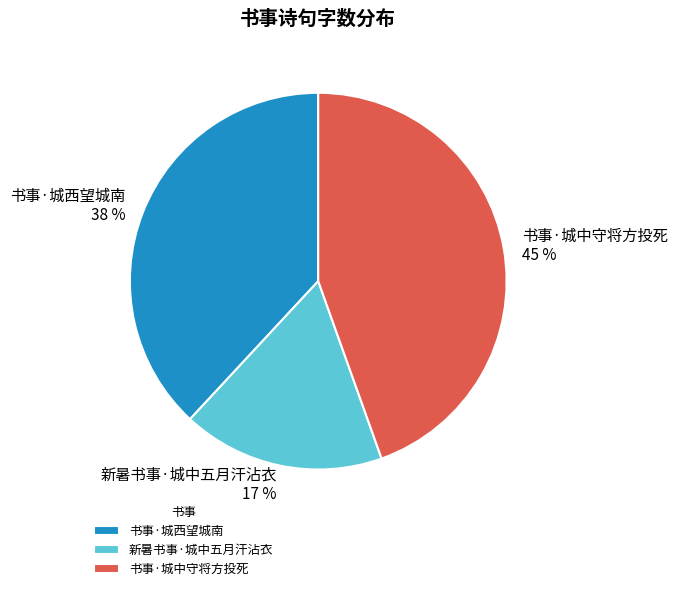

To the nearest percent, what percentage of the pie is 书事·城中守将方投死?

45%